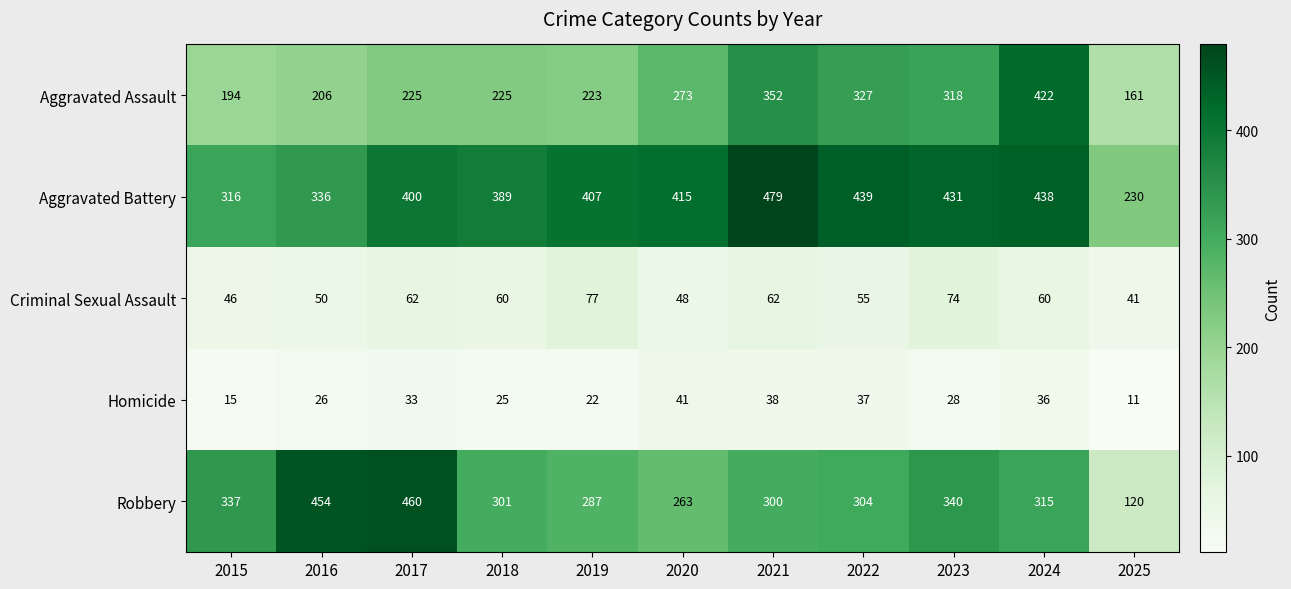

How many series are shown in this chart?

5